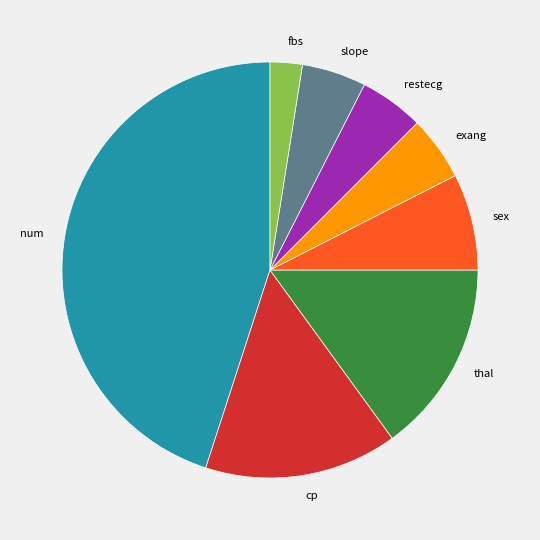

True or false: num accounts for 36% of the total.

False